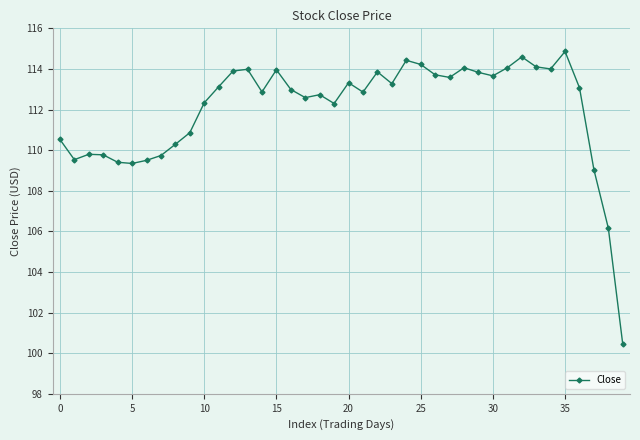

True or false: there are more than 2 points higher than both neighbors.

True